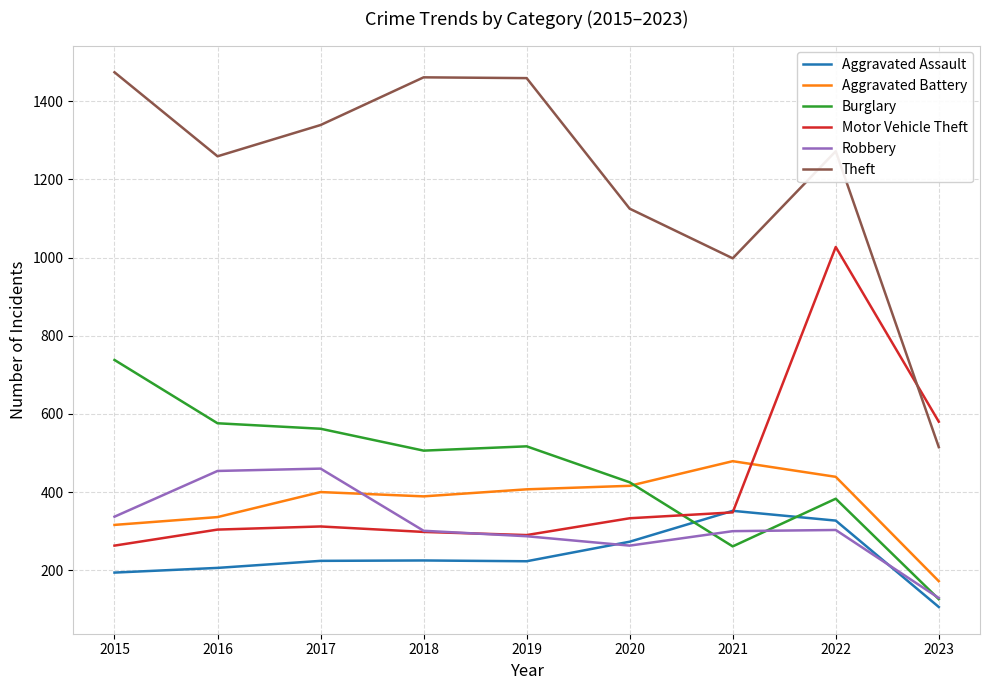

The value of Burglary at 2020 is 425. True or false?

True